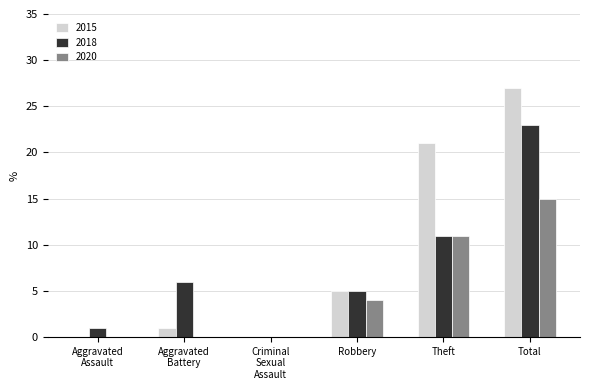

True or false: 2020 has a value of 6 at Robbery.

False